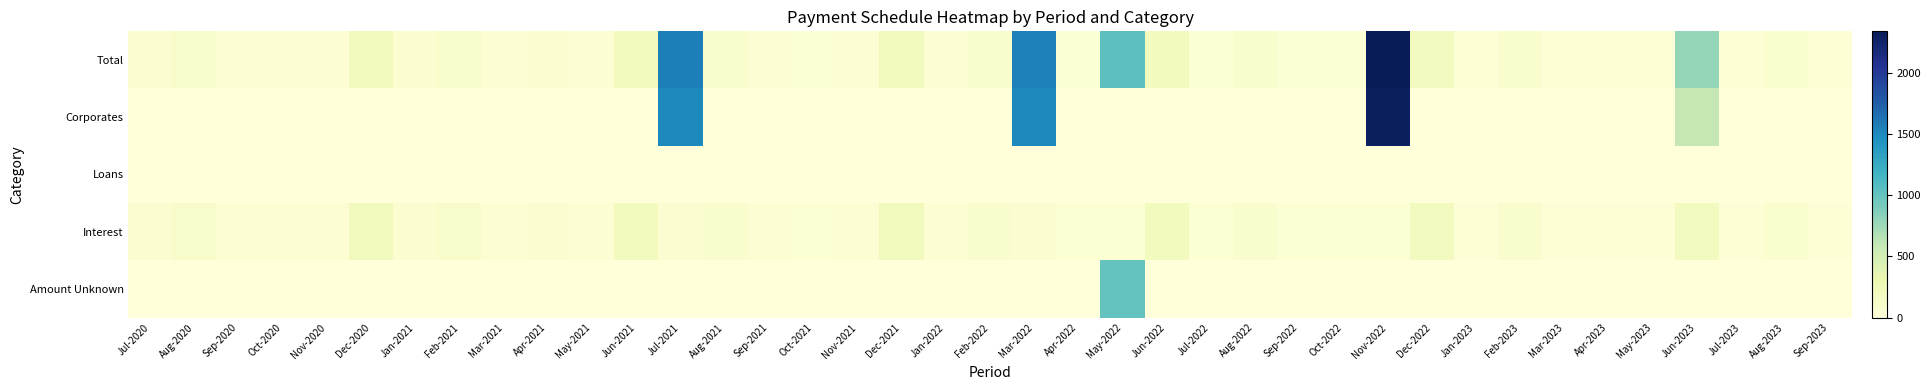

At how many categories does at least one series exceed 150?

10